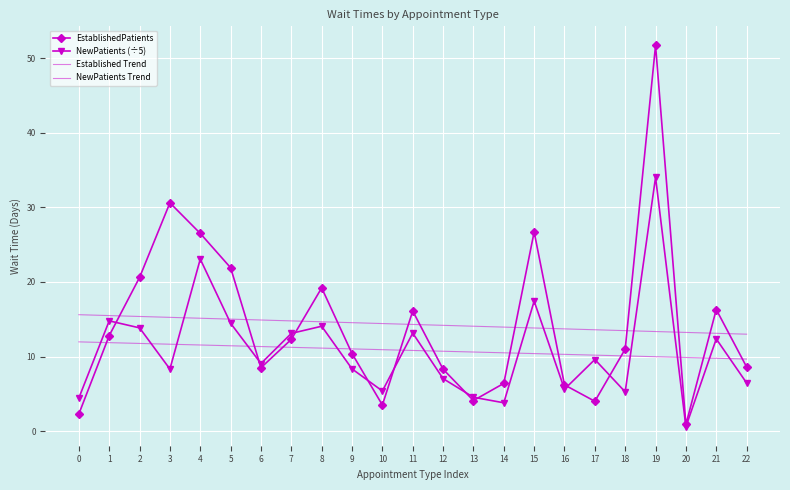

Where is the first local minimum for EstablishedPatients?

6